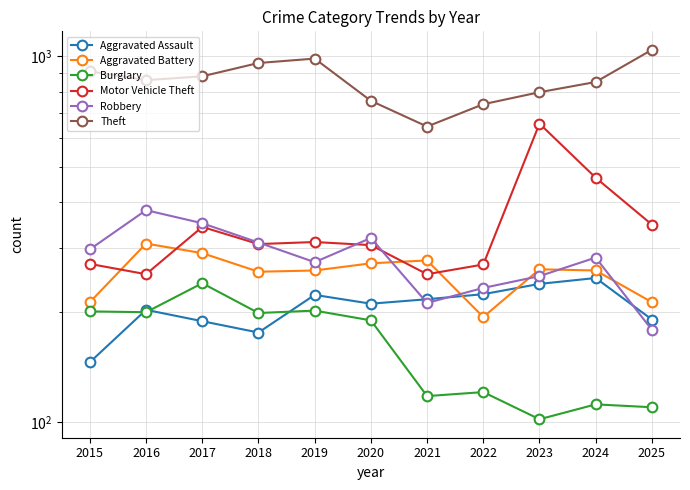

Is this an area chart (filled region under the line)?

No